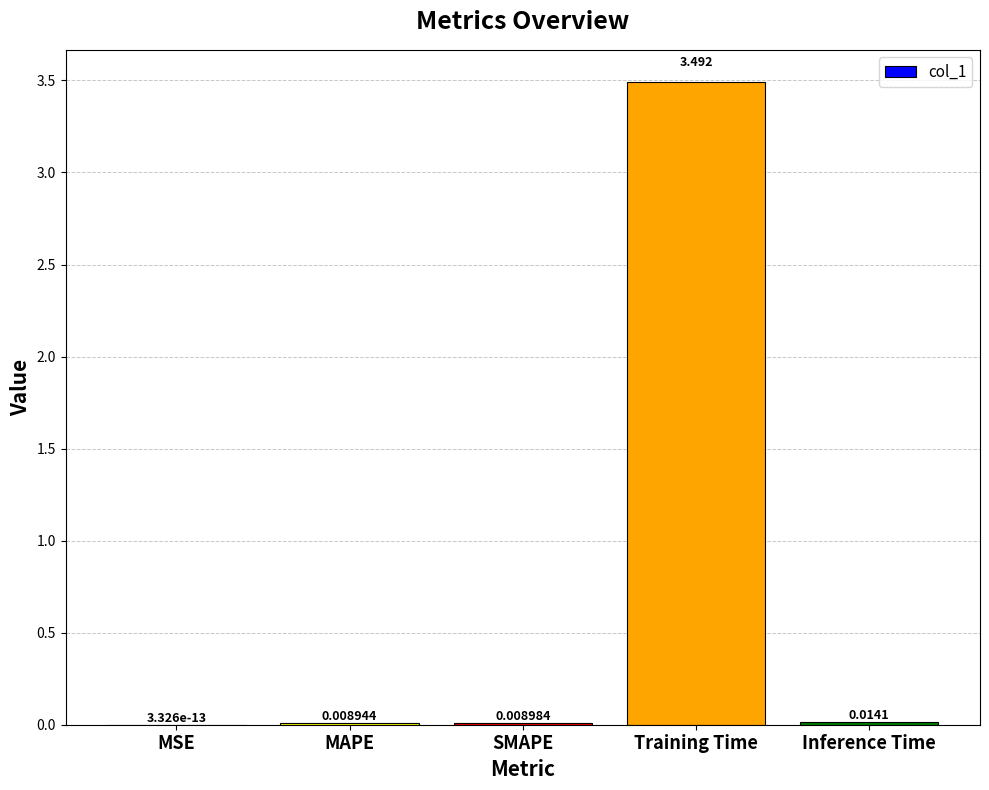

Which label corresponds to the largest value in the chart?

Training Time